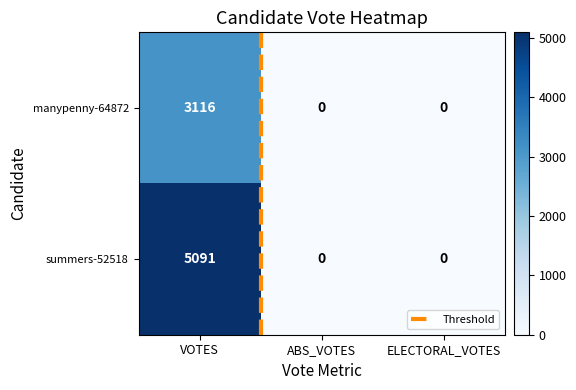

Which series changed the most between VOTES and ABS_VOTES?

summers-52518